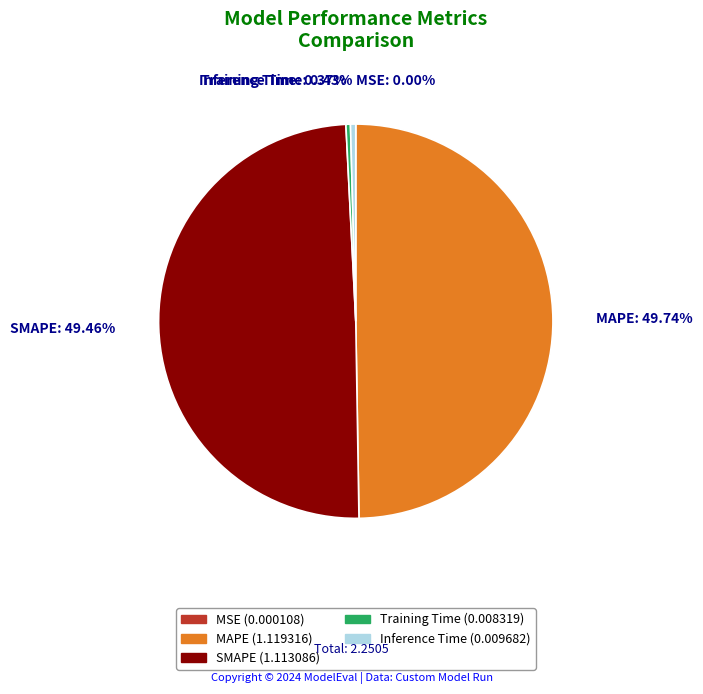

Does Training Time represent more than half of the total?

No